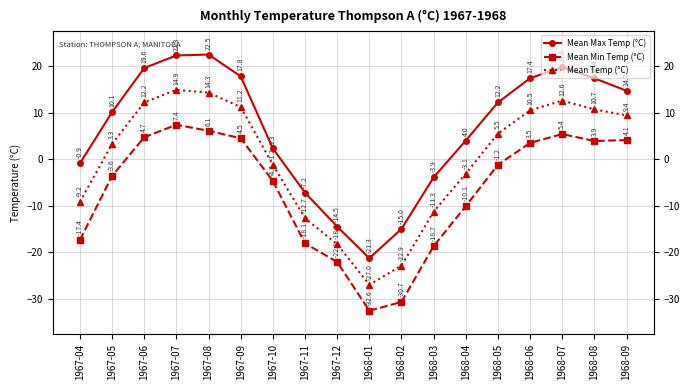

At how many categories does at least one series exceed -28?

18